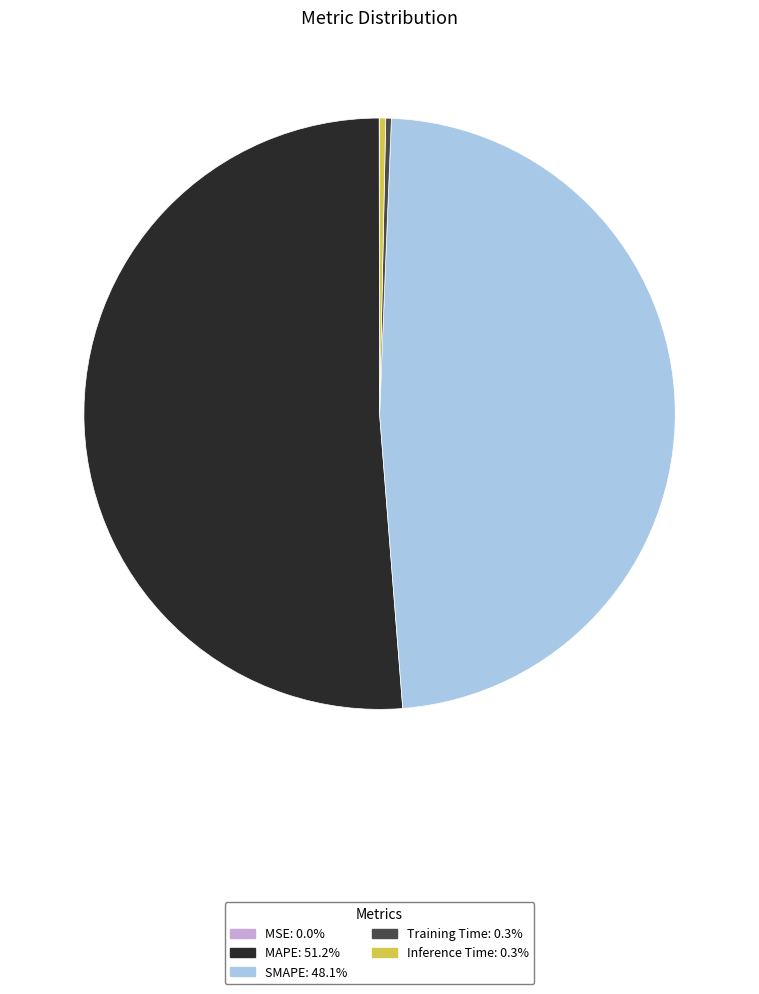

Does any single category account for the majority?

Yes